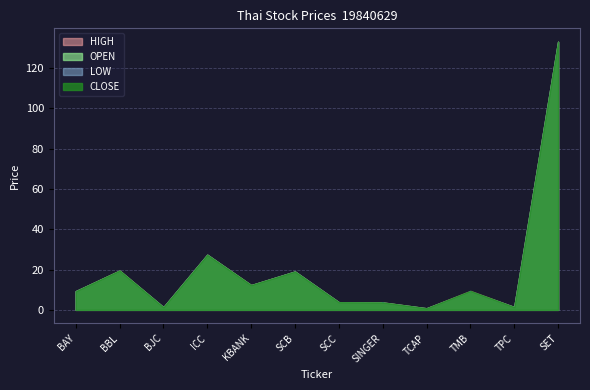

True or false: HIGH and OPEN intersect in this chart.

False